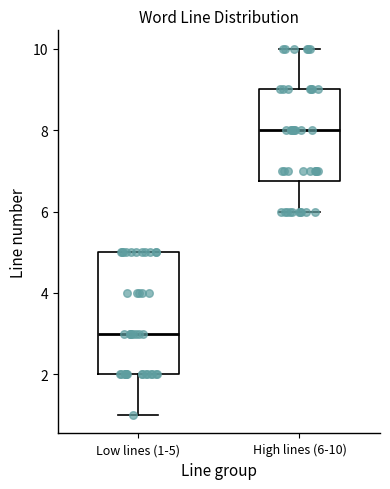

Reading left to right, read every box against the y-axis: the position of its median line, the range the box covers, and the ends of its whiskers. The values are not printed on the chart, so give them approximately, as read against the axis.

Low lines (1-5): median 3.0, box 2.0 to 5.0, whiskers 1.0 to 5.0
High lines (6-10): median 8.0, box 6.8 to 9.0, whiskers 6.0 to 10.0